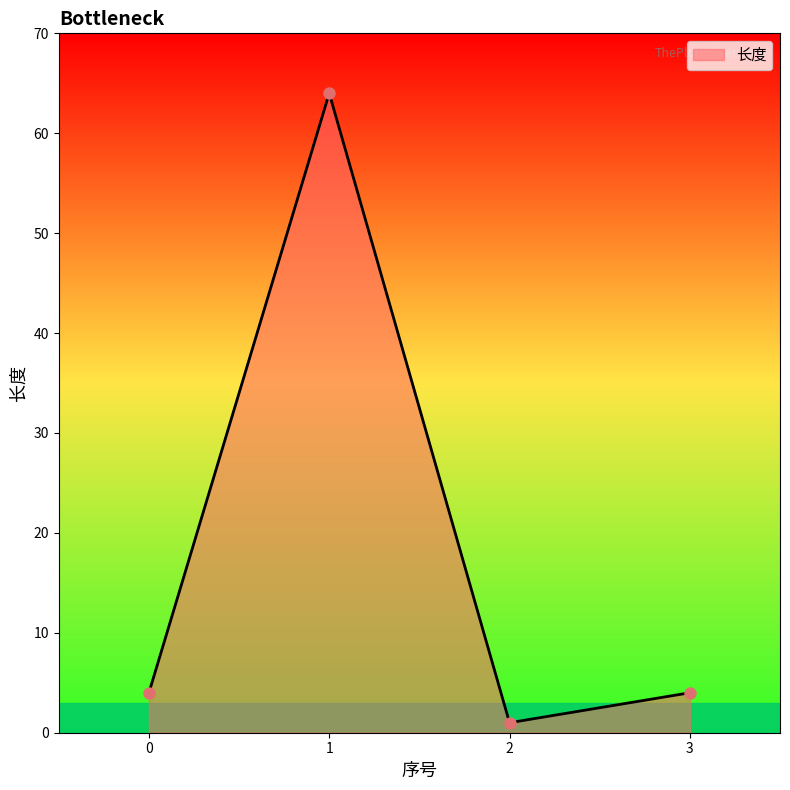

What is the change in value from 1 to 2?

-63